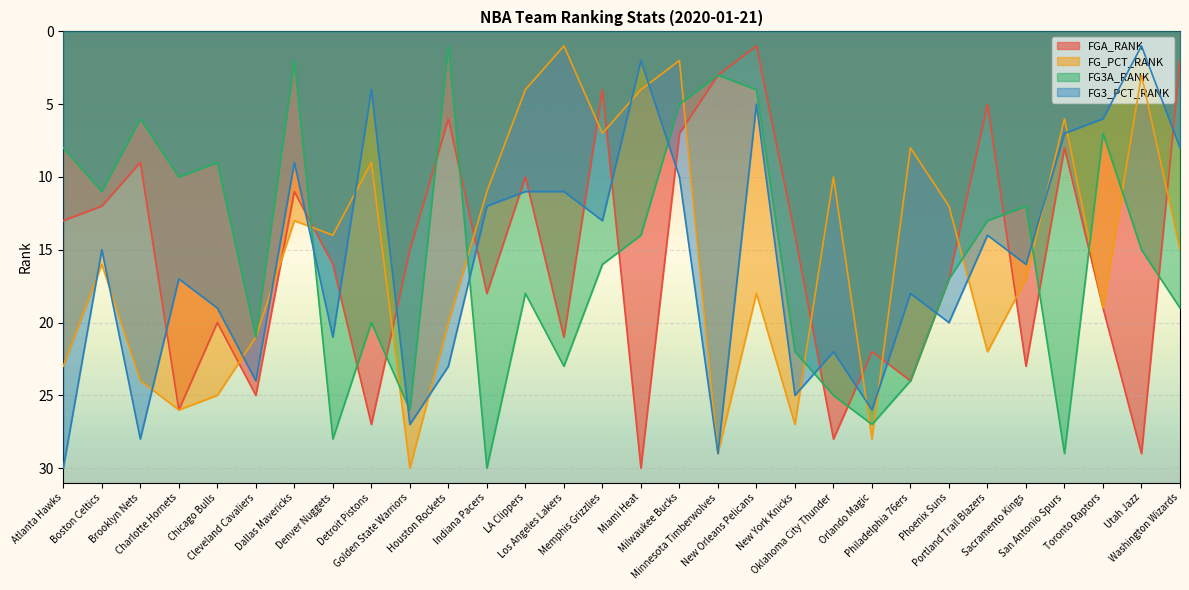

What is the approximate value of FGA_RANK at Los Angeles Lakers?

21